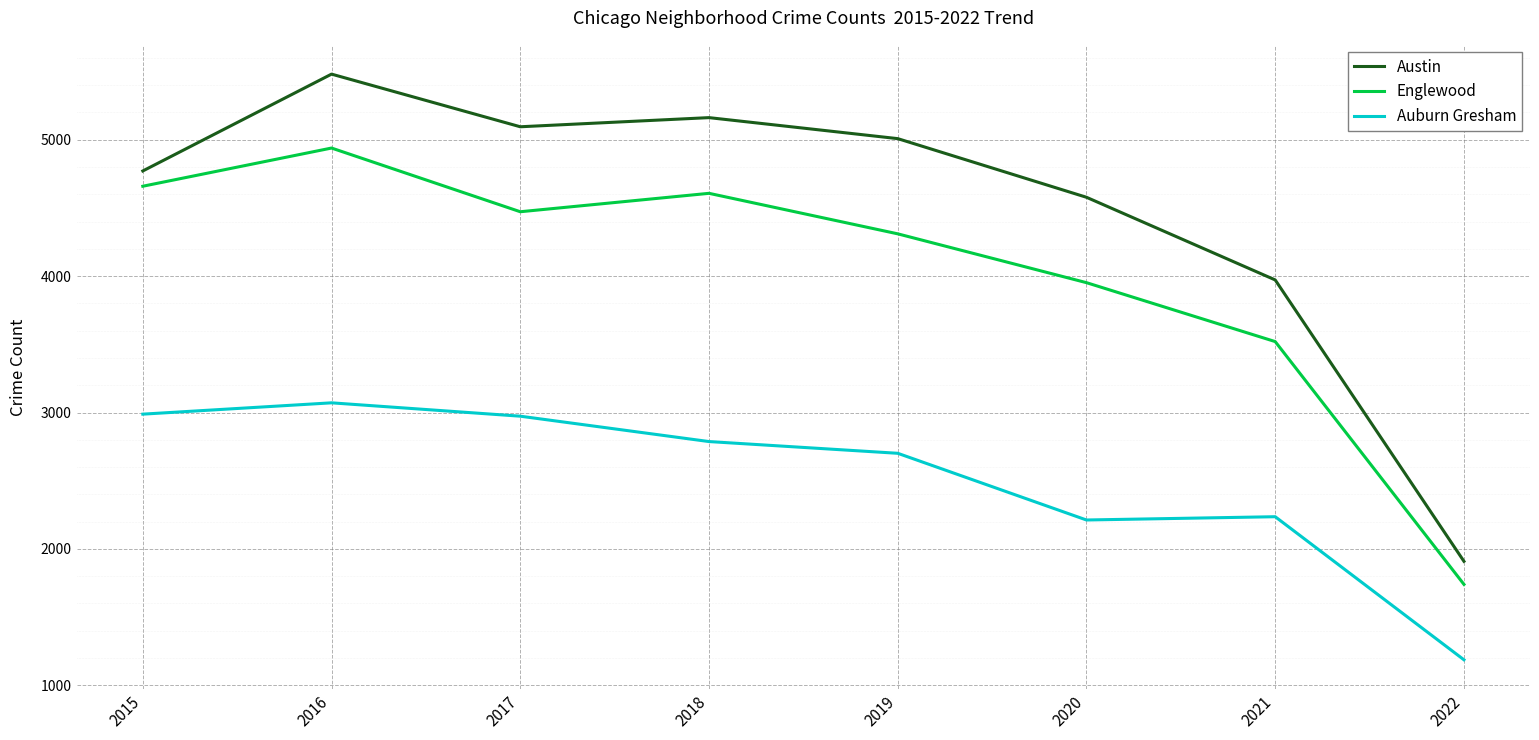

True or false: Austin and Englewood intersect in this chart.

False